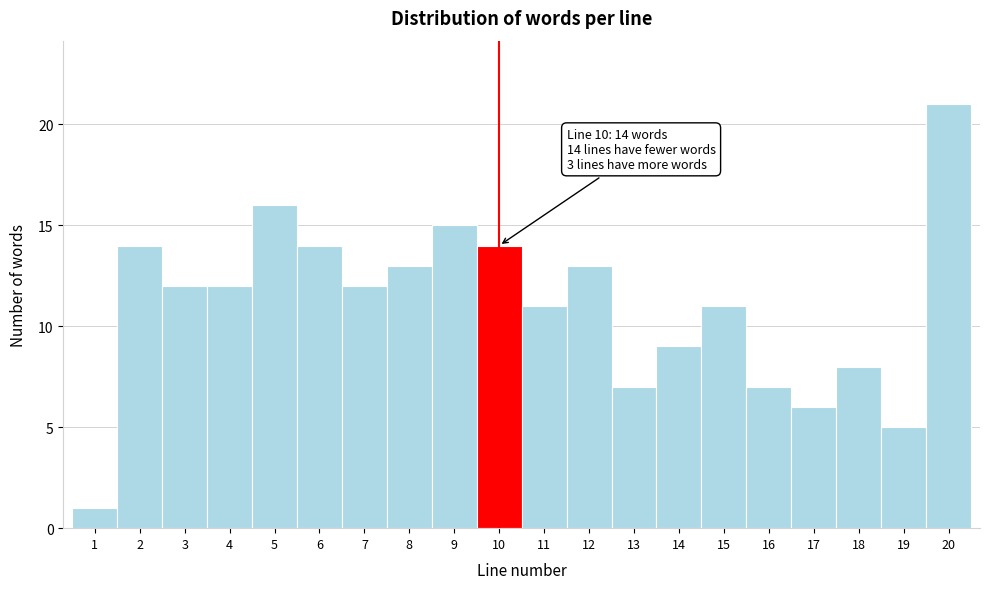

Over which range of the x-axis is the bar tallest?

19.5 to 20.5